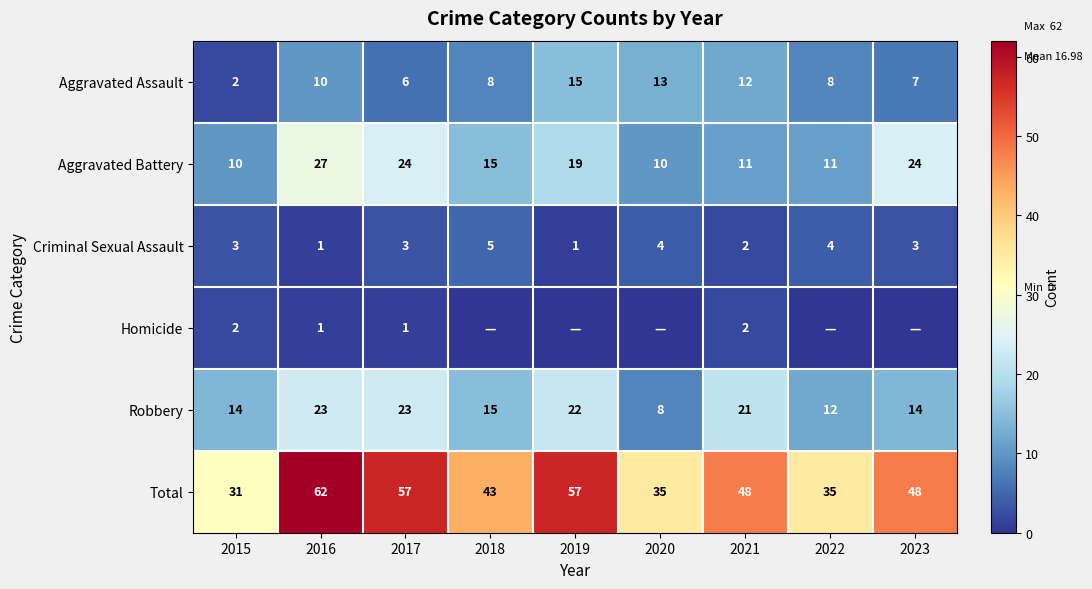

What is the total value across all series at 2015?

62